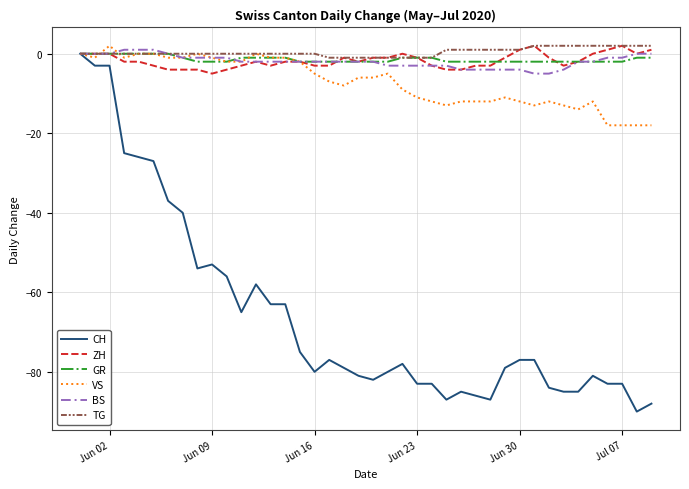

Which series has the largest total across all categories?

TG